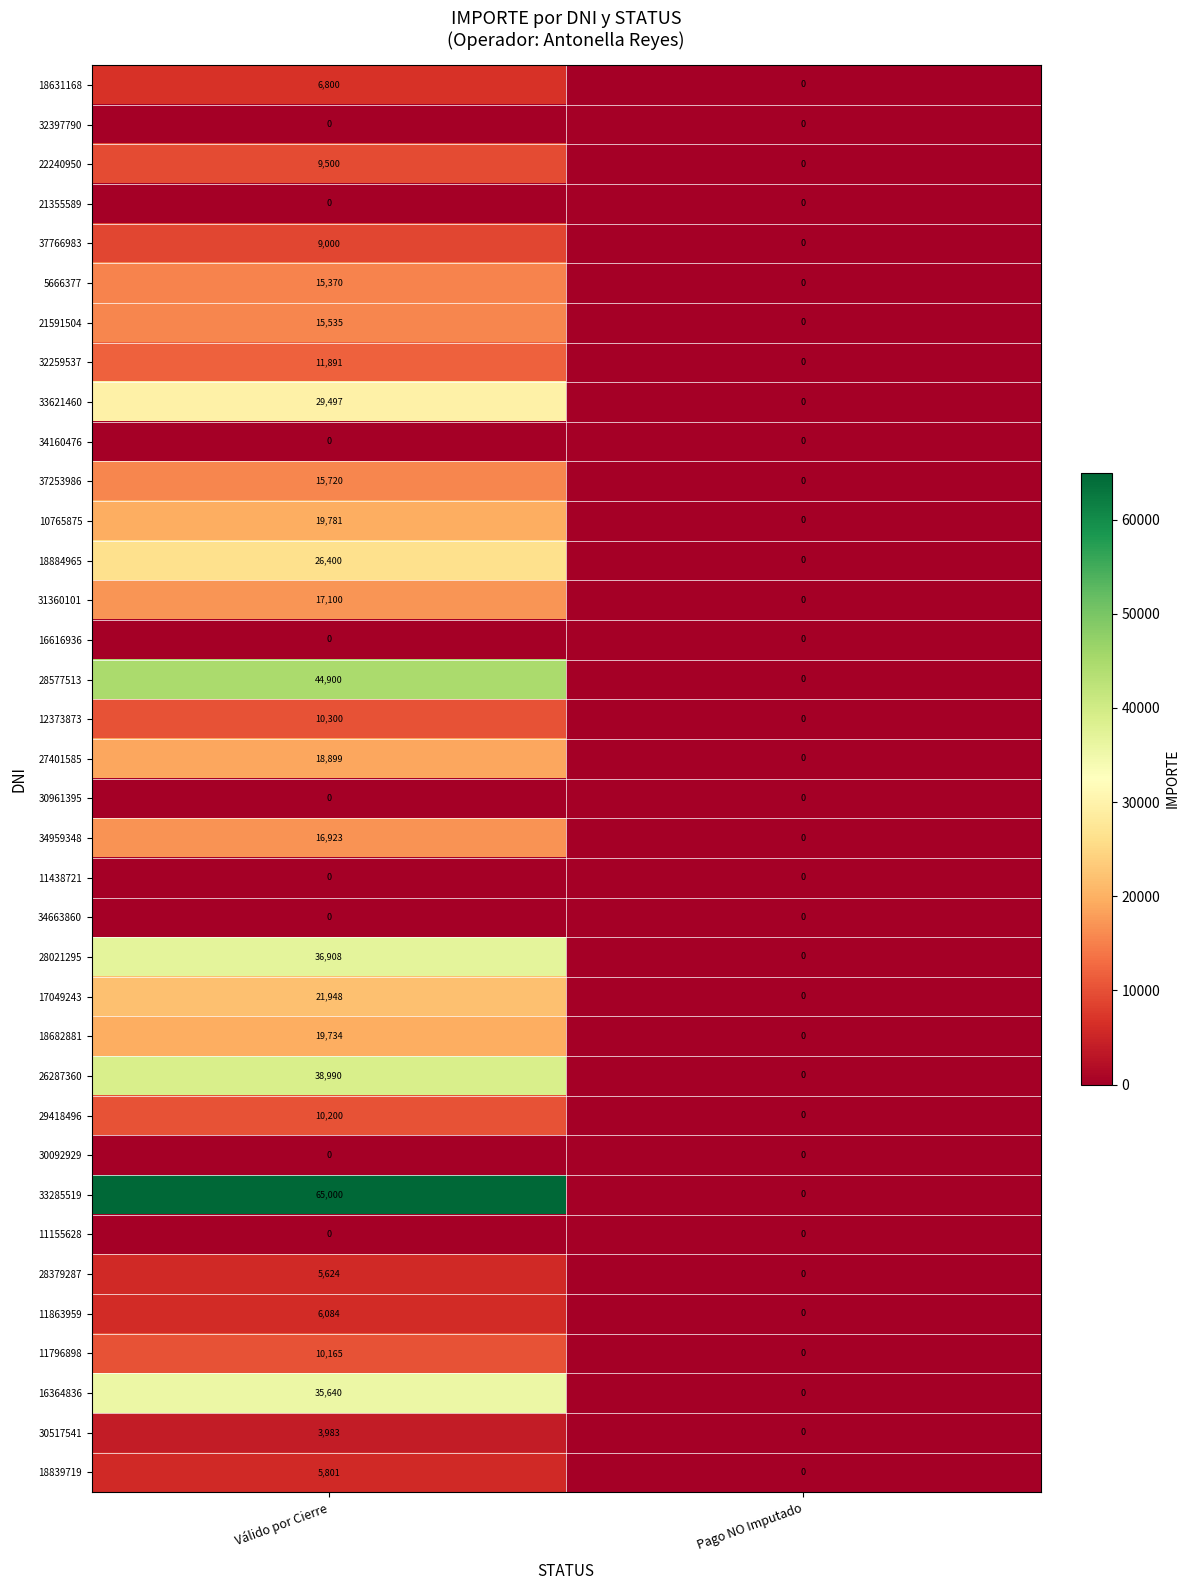

At which category is the sum across all series the highest?

Válido por Cierre